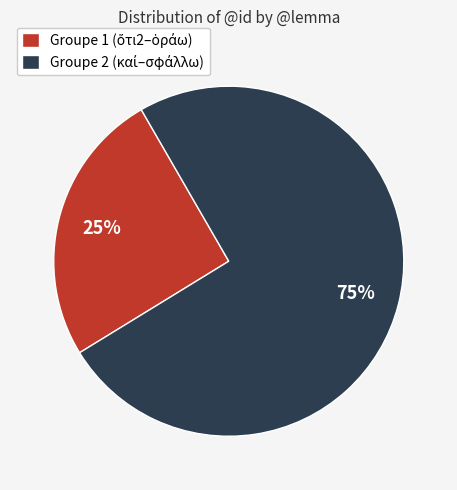

Does any single category account for the majority?

Yes